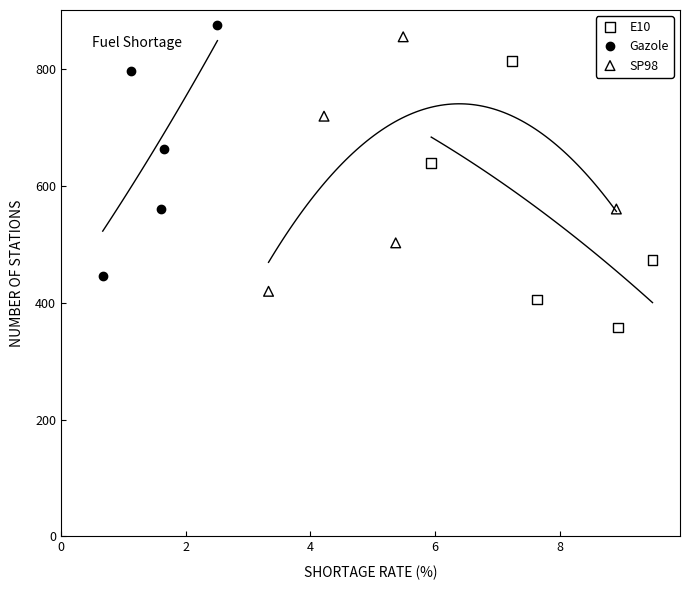

Which series has the largest Y range (max minus min)?

E10